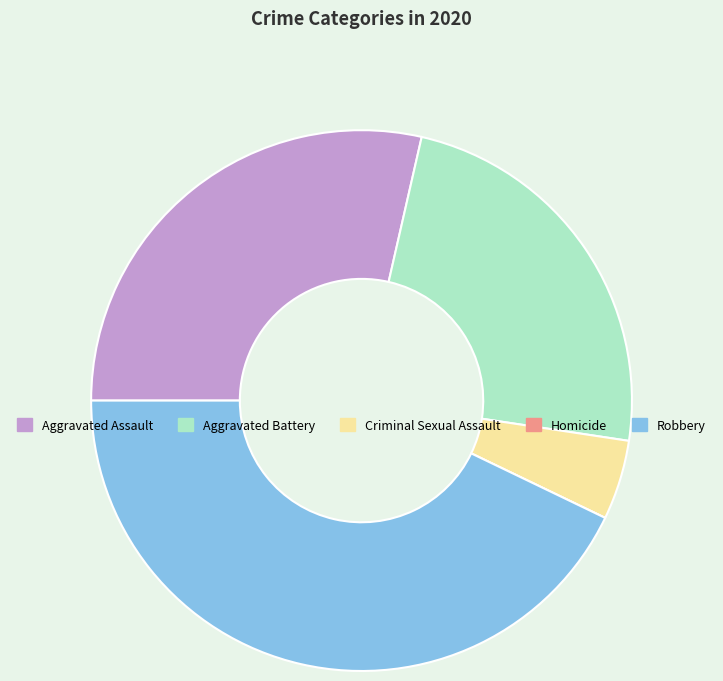

Which category has the biggest portion of the pie?

Robbery